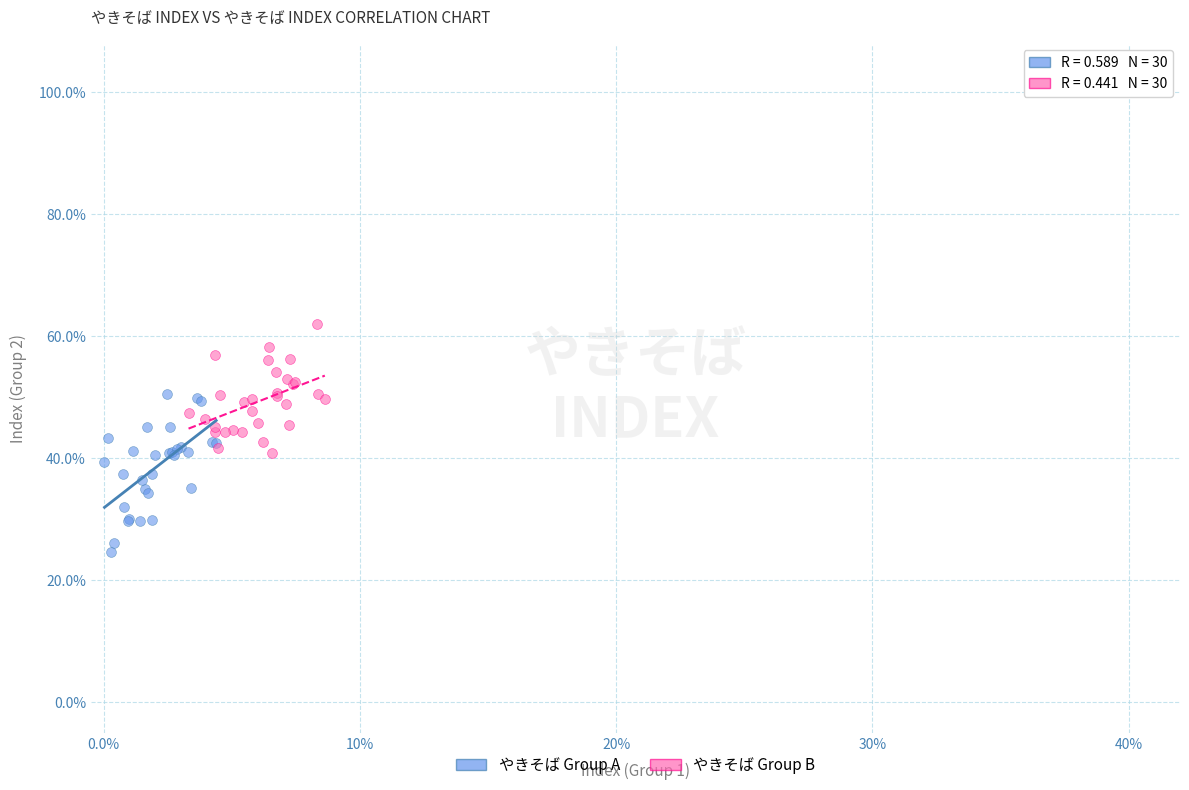

What are all the series names shown in the legend?

やきそば Group A, やきそば Group B